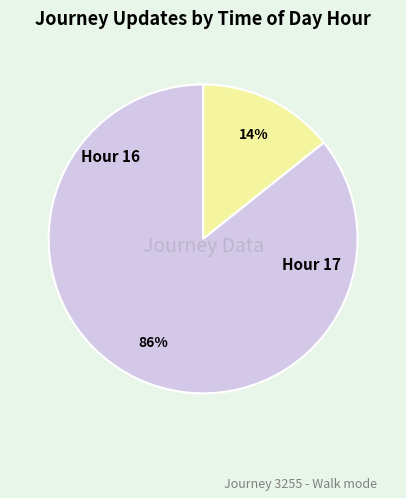

Does any single category account for the majority?

Yes